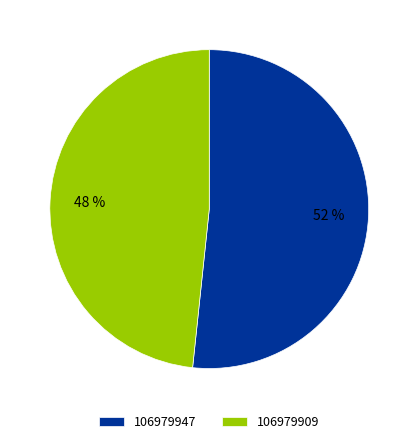

Which has a higher value, 106979909 or 106979947?

106979947